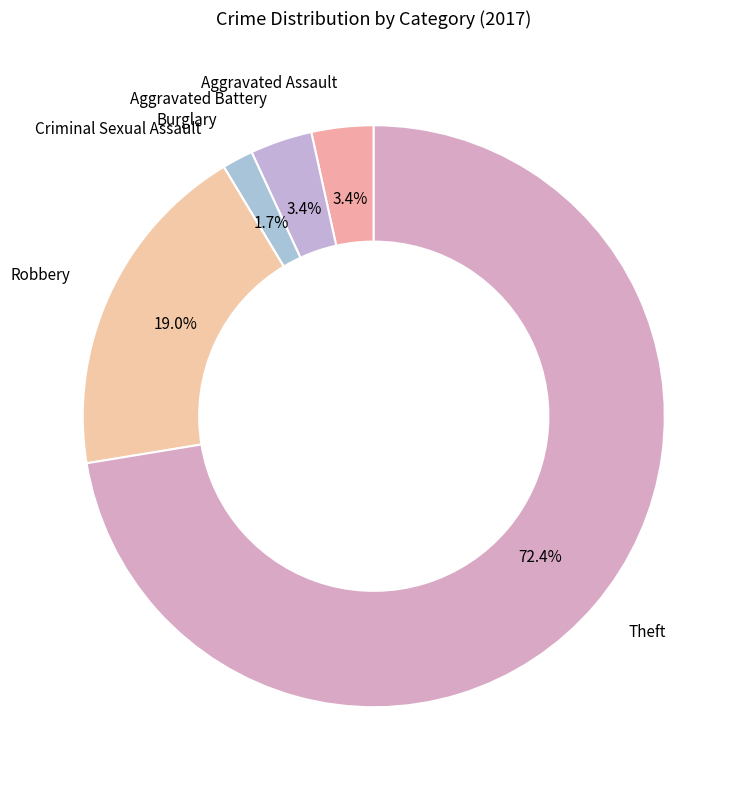

Which slice represents more than half of the pie?

Theft